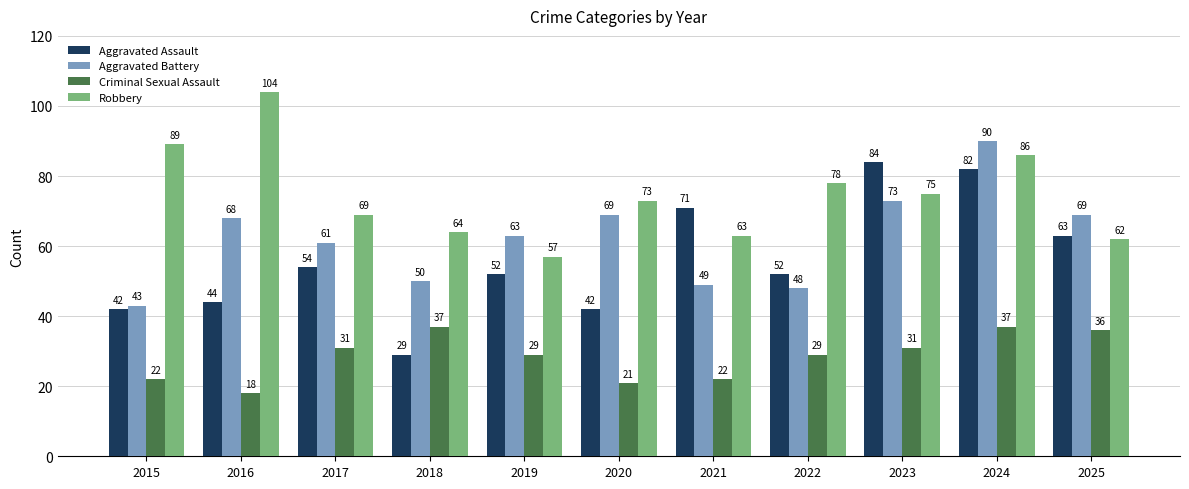

How many bars are there in each group?

4